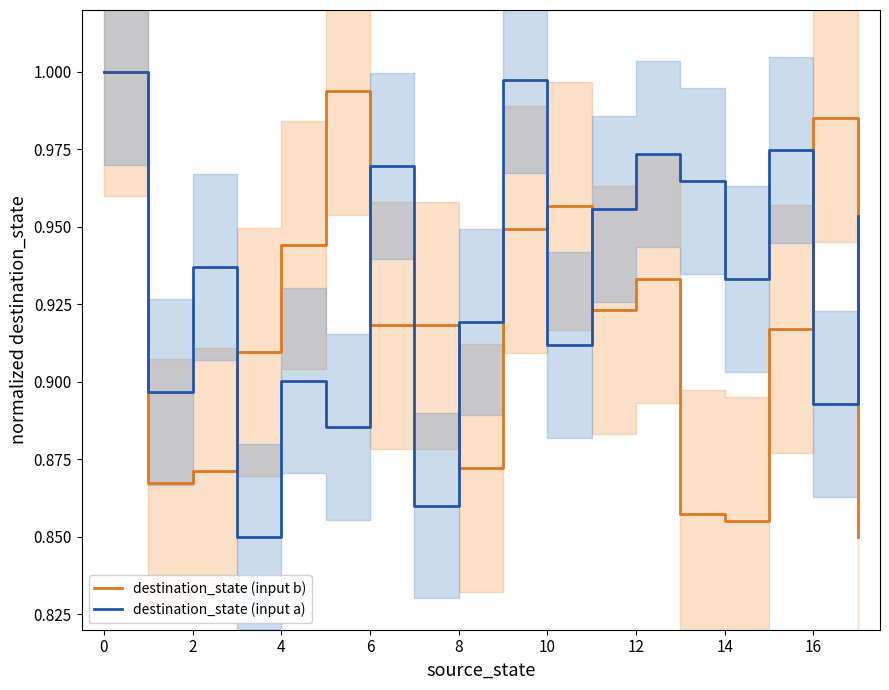

Which series has the widest spread of values?

destination_state (input b)